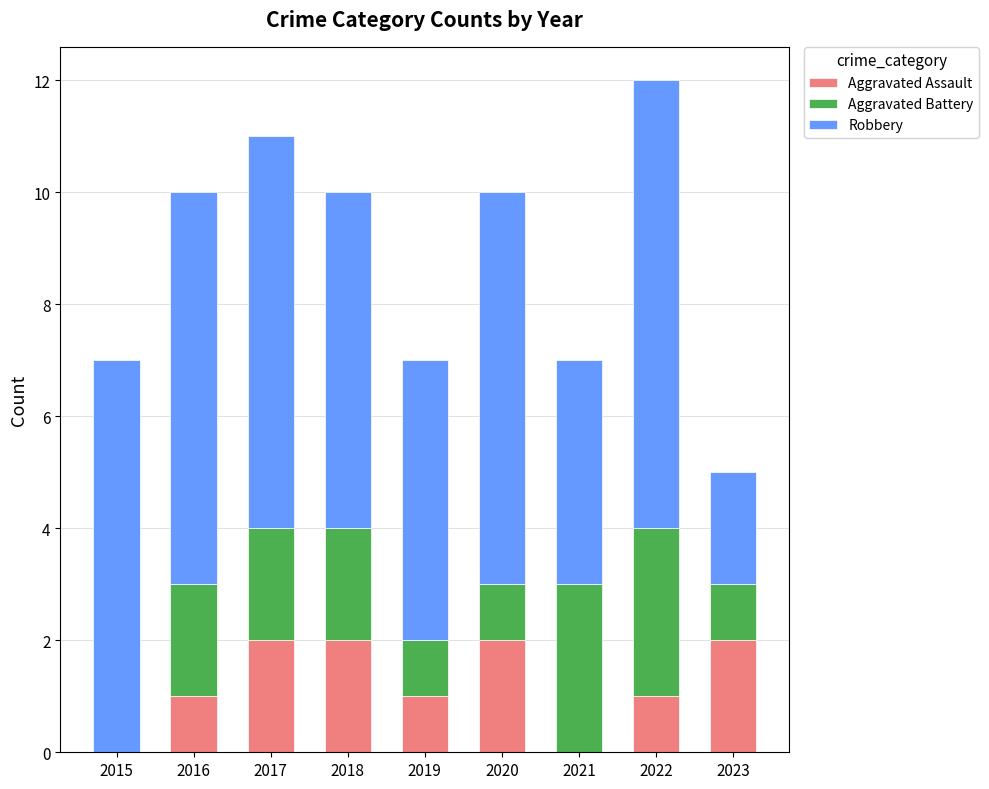

The Aggravated Assault series shows 1 at 2022. True or false?

True